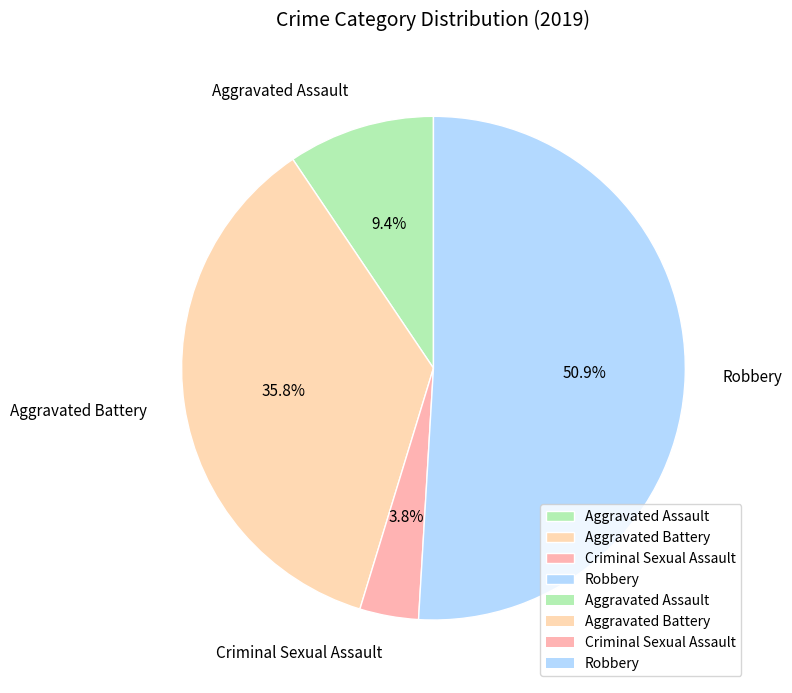

To the nearest percent, what portion does Robbery represent?

51%